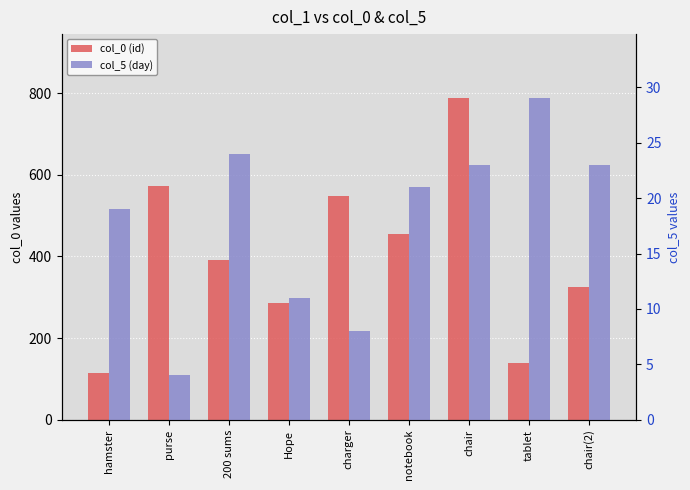

What is the spread (max minus min) of values at chair(2)?

303